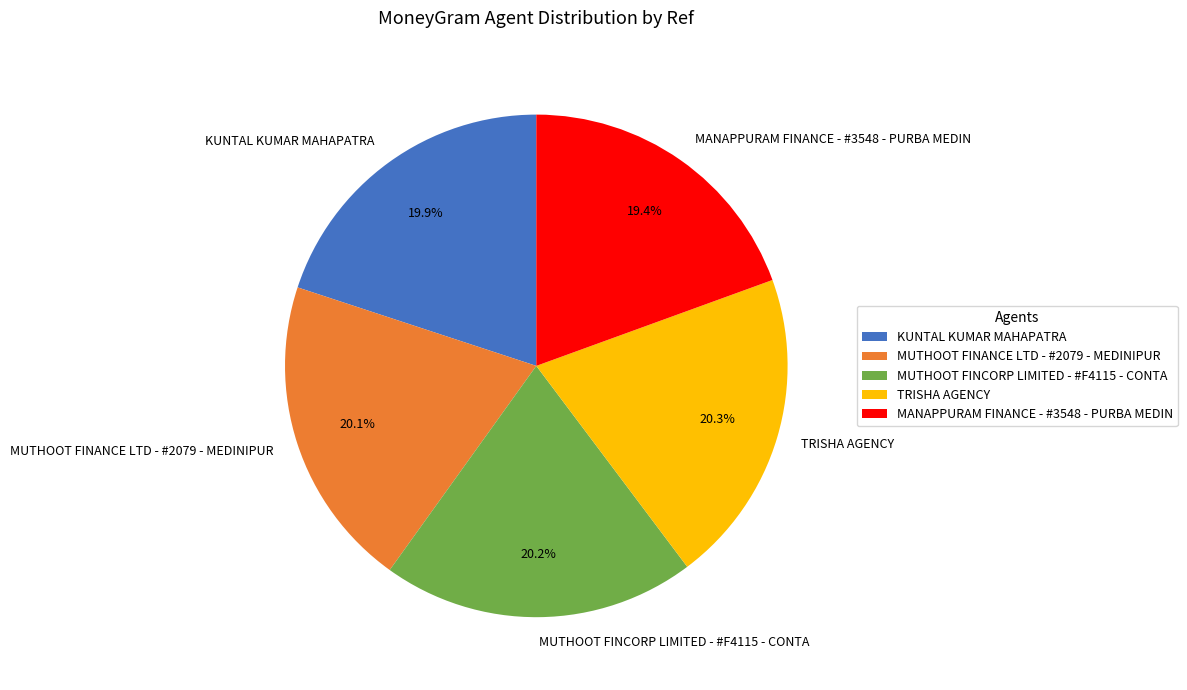

Which has a higher value, MANAPPURAM FINANCE - #3548 - PURBA MEDIN or MUTHOOT FINCORP LIMITED - #F4115 - CONTA?

MUTHOOT FINCORP LIMITED - #F4115 - CONTA